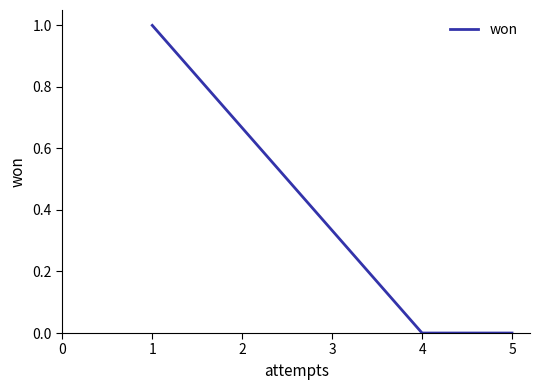

How many series are shown in this chart?

1